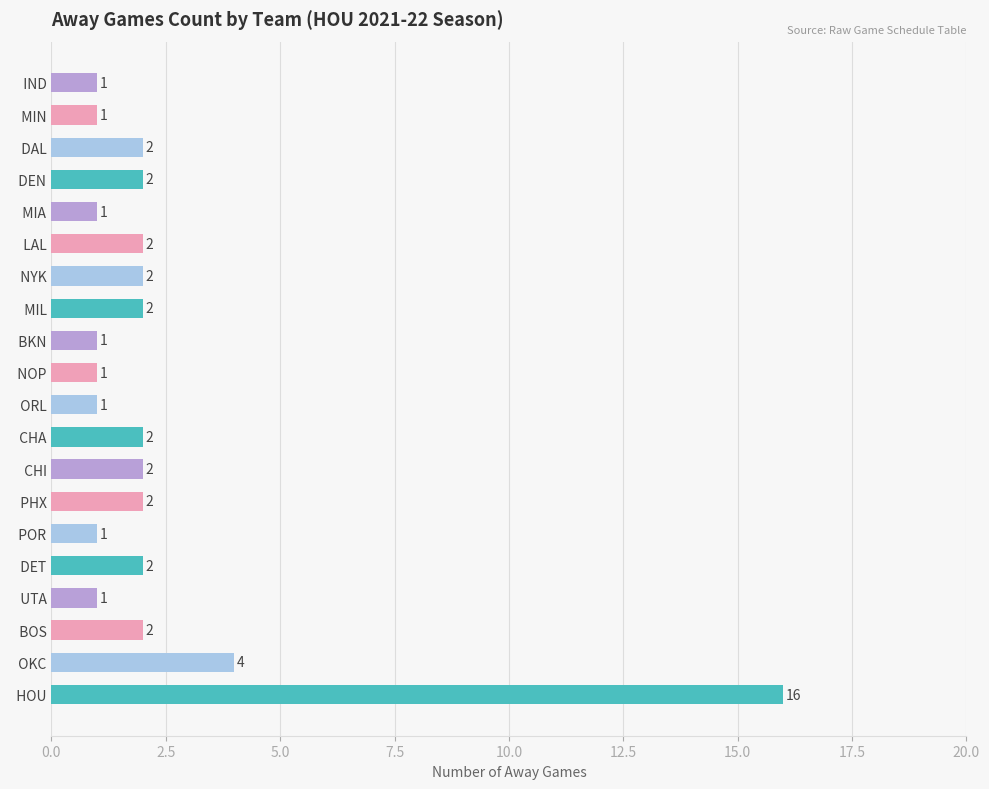

Reading bottom to top, transcribe all the data shown in this chart.

  HOU=16	  OKC=4	  BOS=2	  UTA=1	  DET=2	  POR=1	  PHX=2	  CHI=2	  CHA=2	  ORL=1	  NOP=1	  BKN=1	  MIL=2	  NYK=2	  LAL=2	  MIA=1	  DEN=2	  DAL=2	  MIN=1	  IND=1